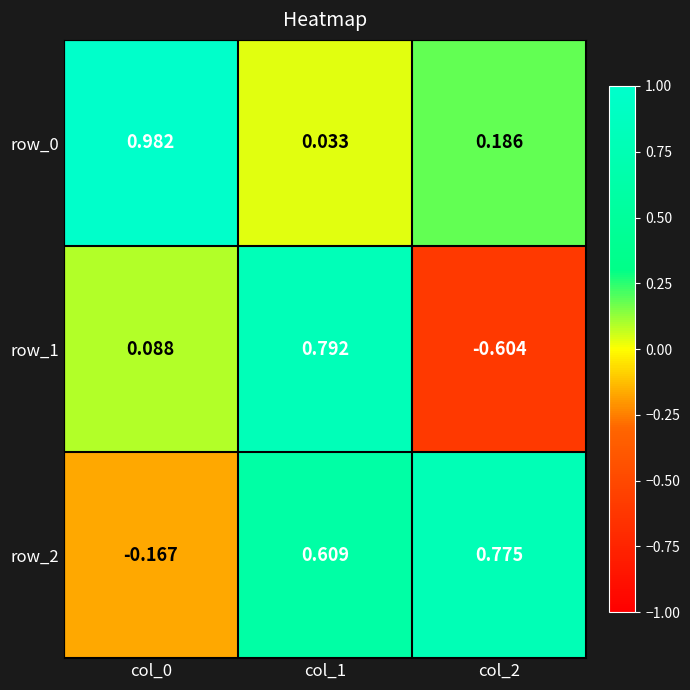

Which category has the lowest value across all series?

col_2